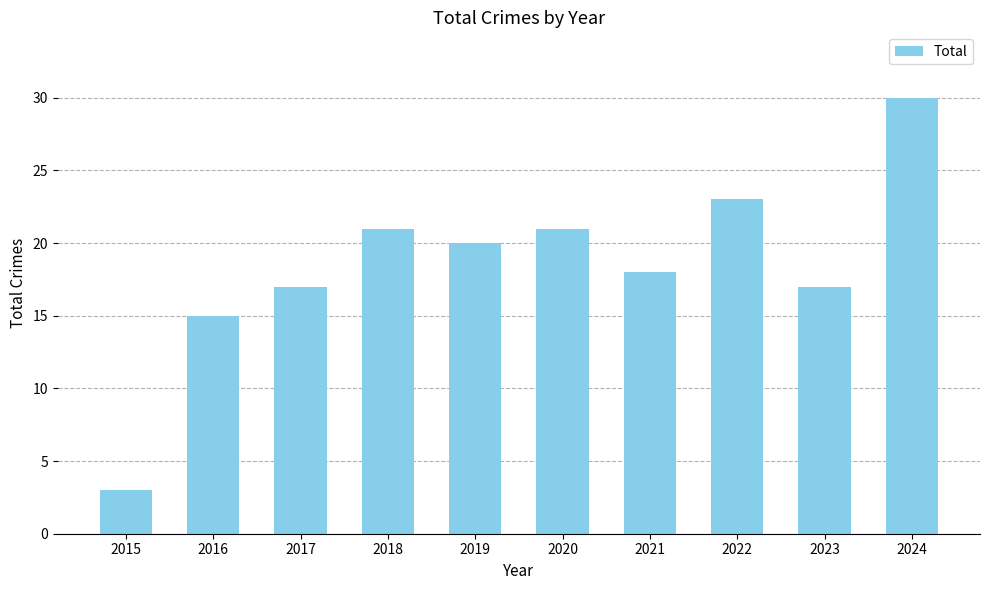

What is the minimum value shown in the chart?

3